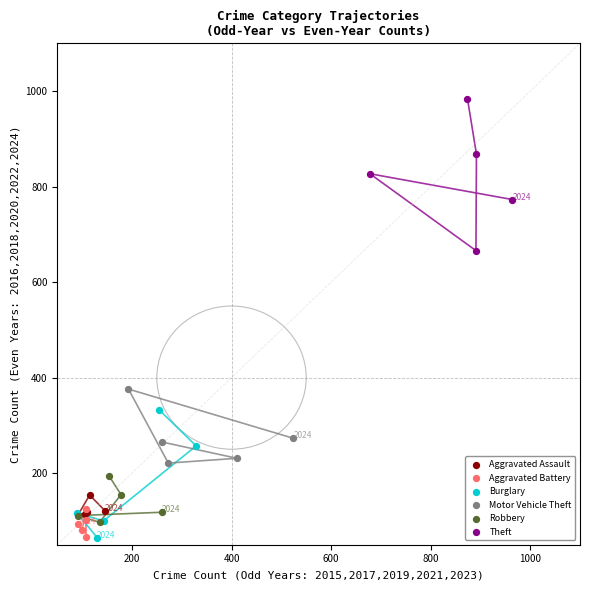

Which series has the widest spread of Y values?

Theft